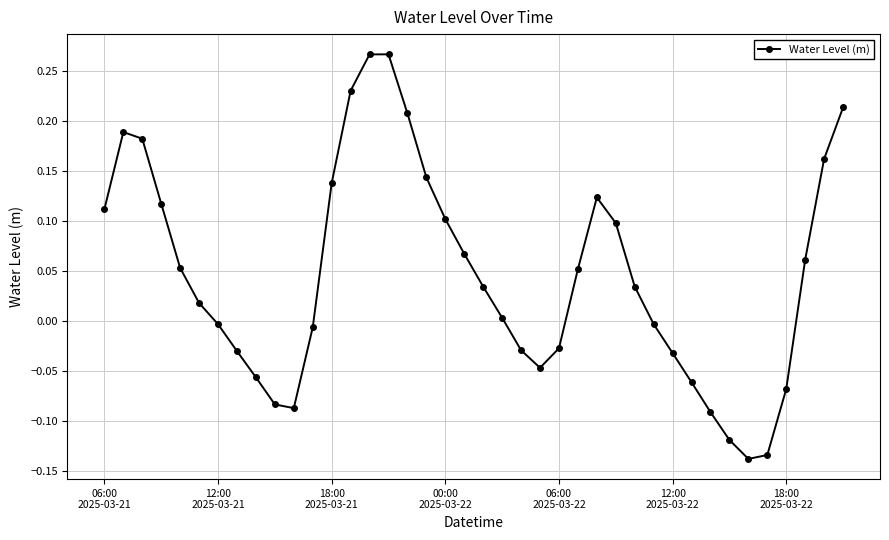

How many points are lower than both their immediate neighbors (excluding endpoints)?

3